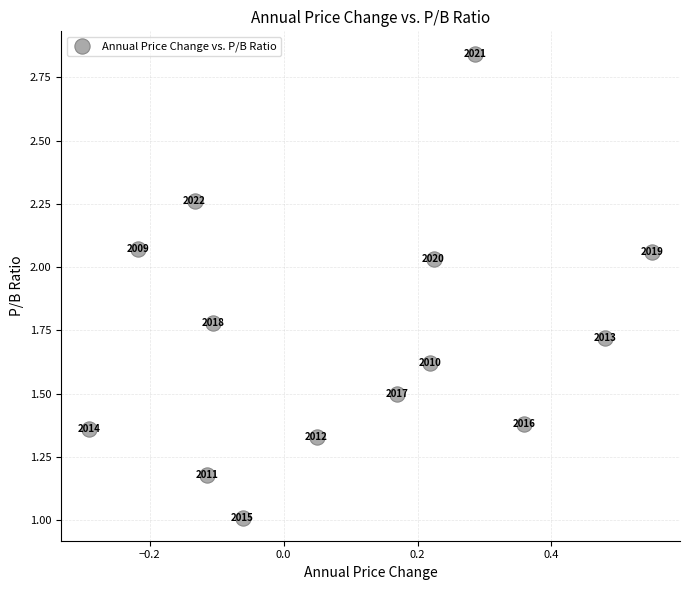

What Y value in the scatter plot is closest to 1?

1.0